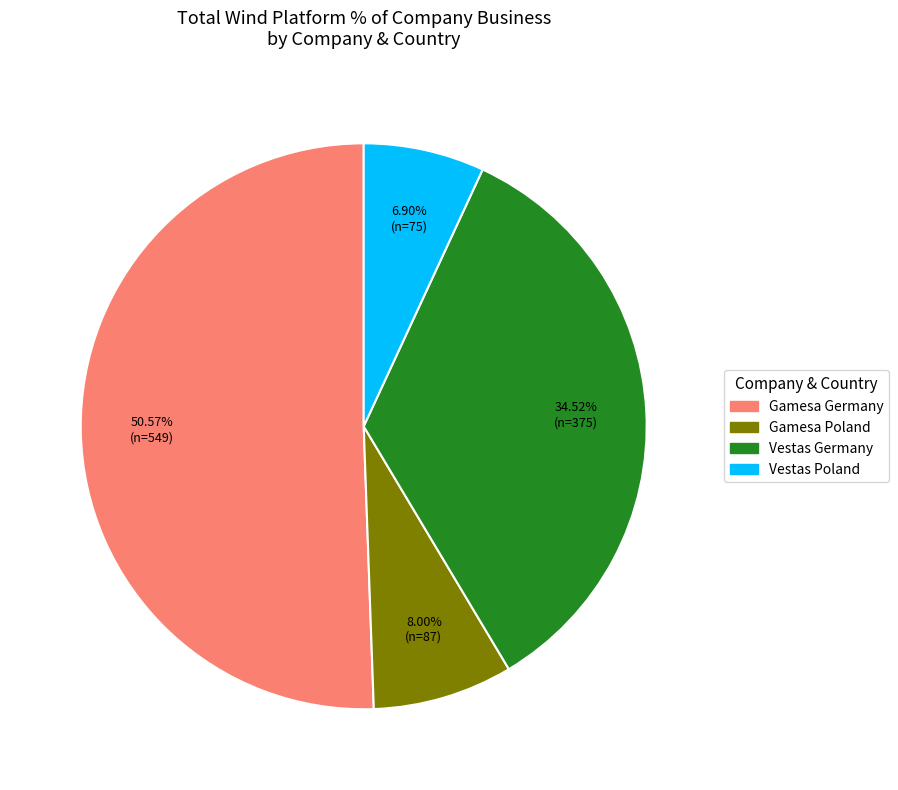

Is there a majority slice in this chart?

Yes